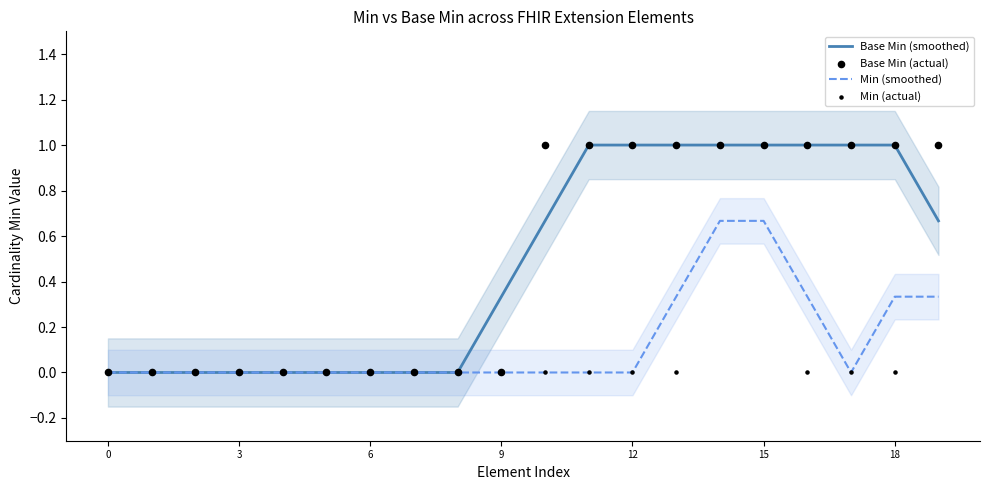

Which series has the widest spread of Y values?

Base Min (smoothed)